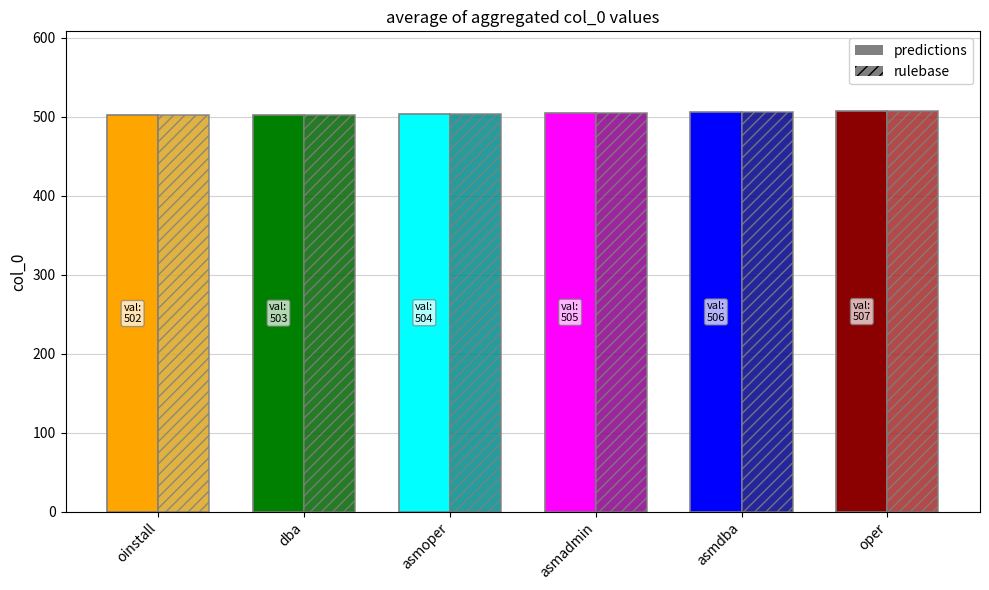

What is the sum of all predictions values?

3027